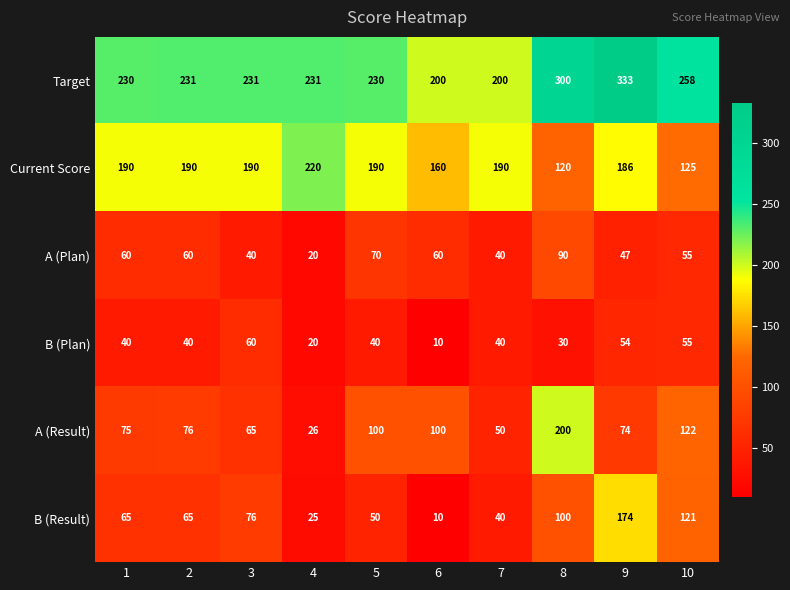

What is the total value across all series at 6?

540